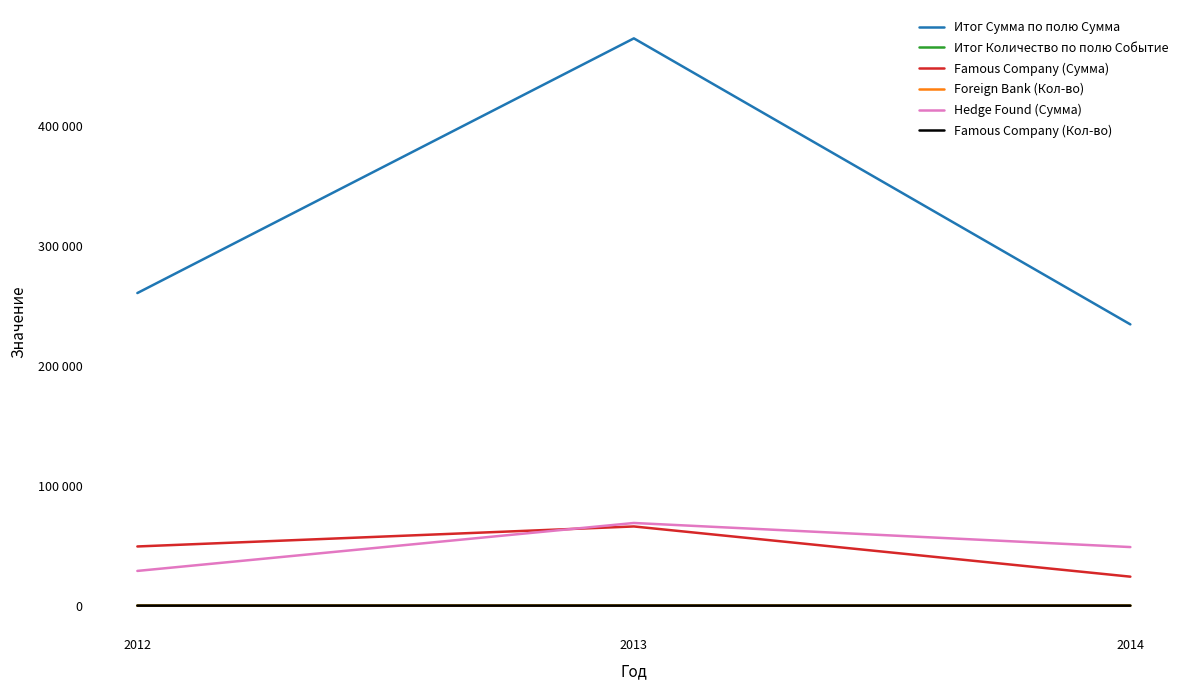

What is the smallest value displayed?

10